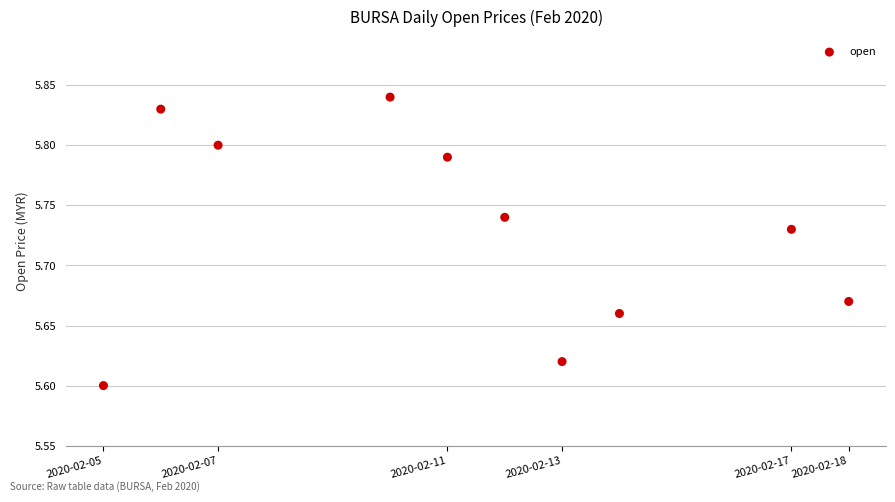

What is the average X value?

1581405120.0